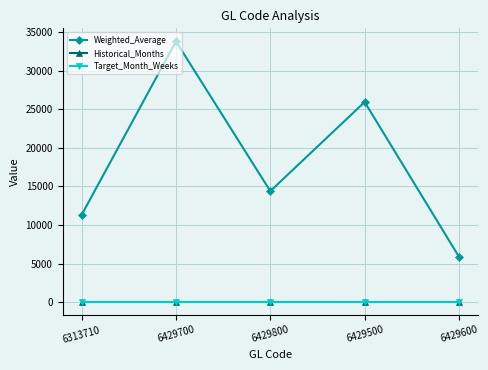

Does the chart display data point markers on the line(s)?

Yes